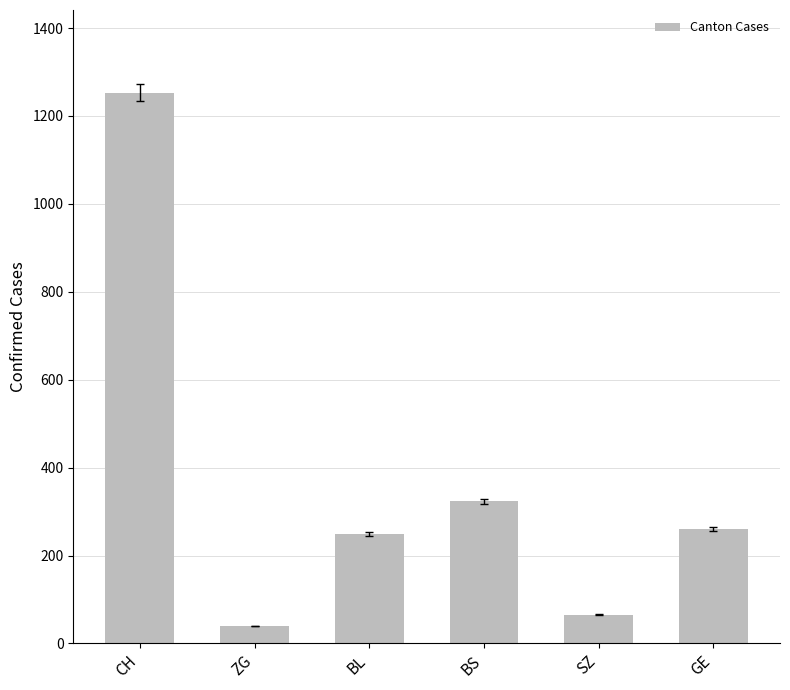

What is the maximum value shown in the chart?

1253